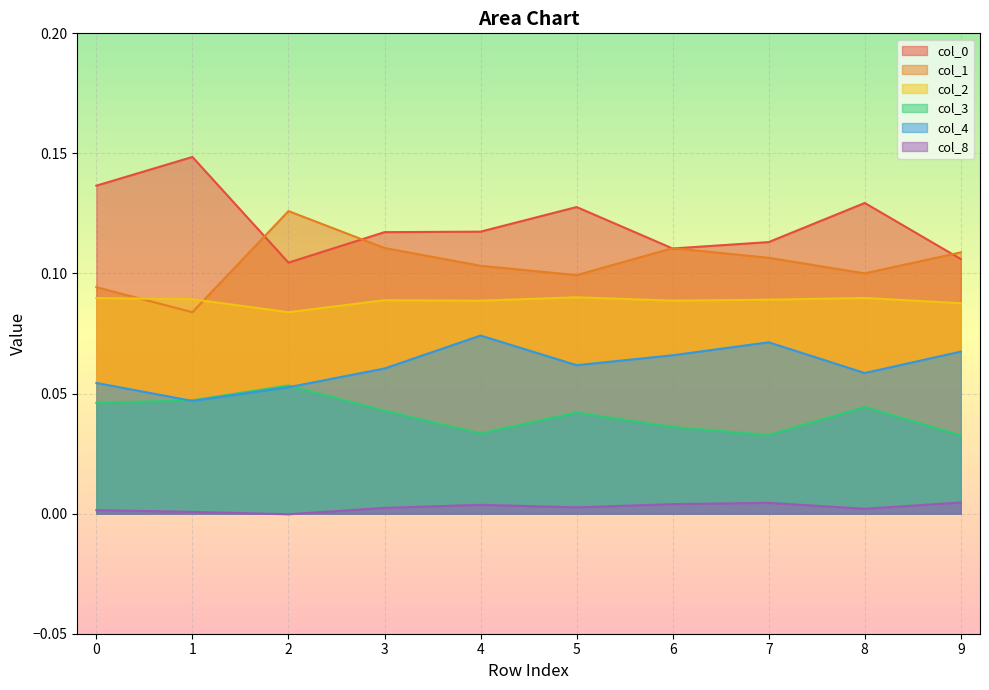

How many lines are shown in the chart?

6